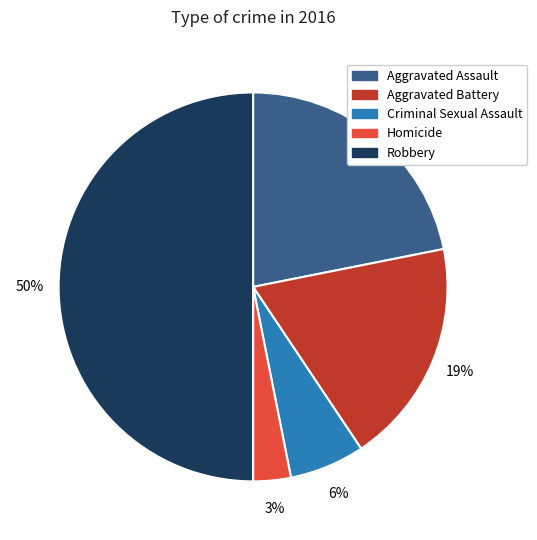

Is it true that Homicide is 3% of the pie?

True